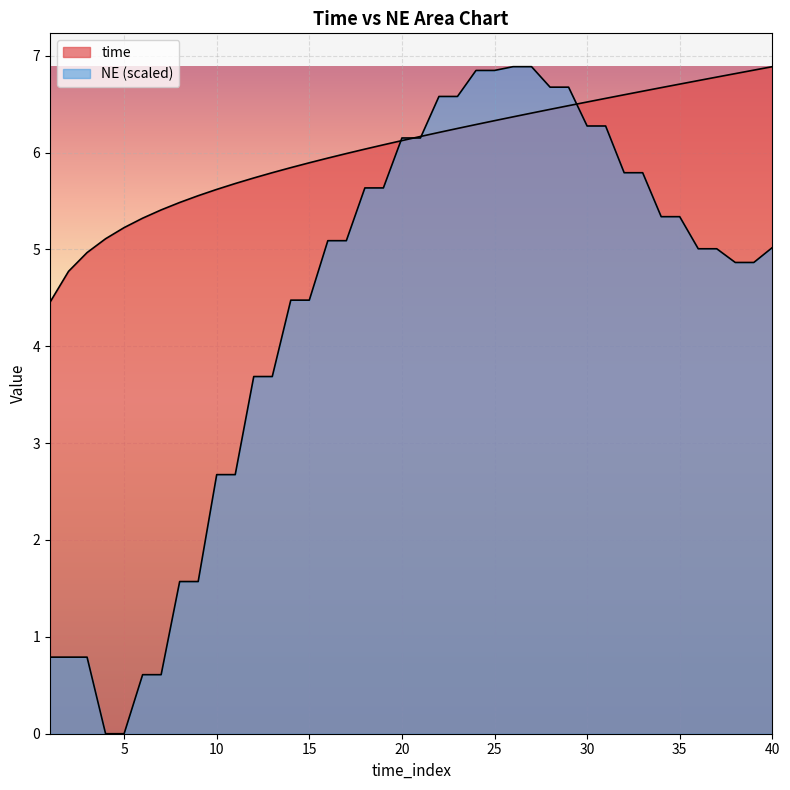

True or false: NE has more than 2 interior local peaks.

False